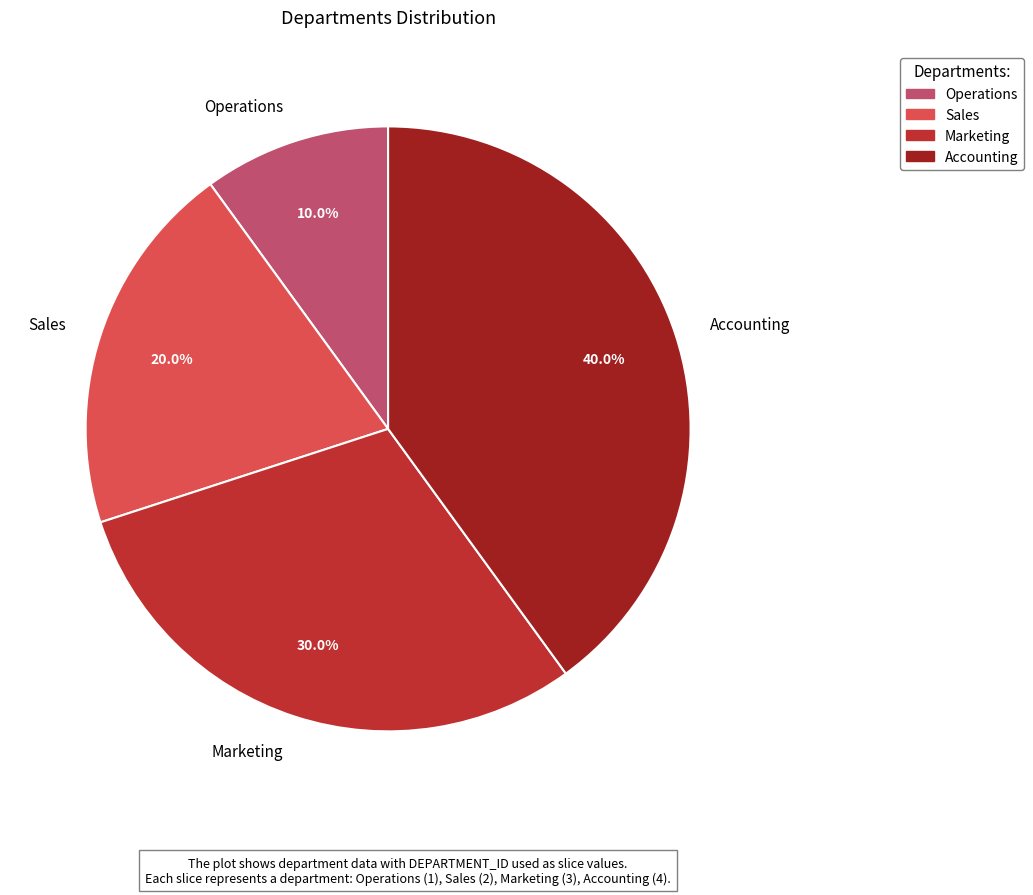

Count the number of slices in the pie.

4